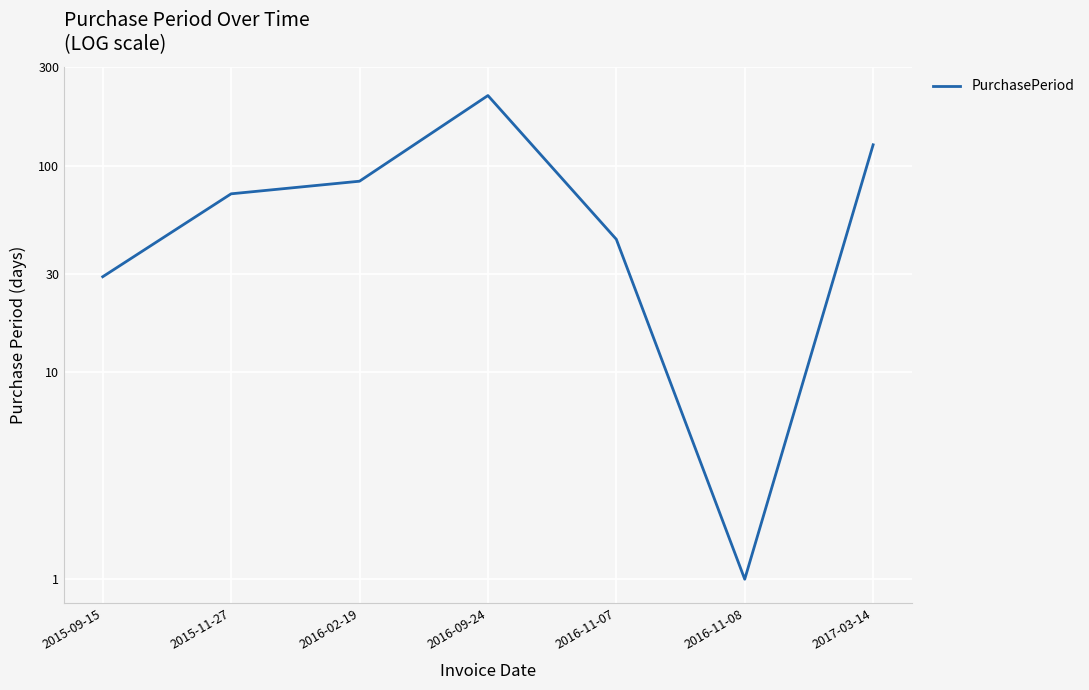

What is the change in value from 2016-09-24 to 2016-11-07?

-174